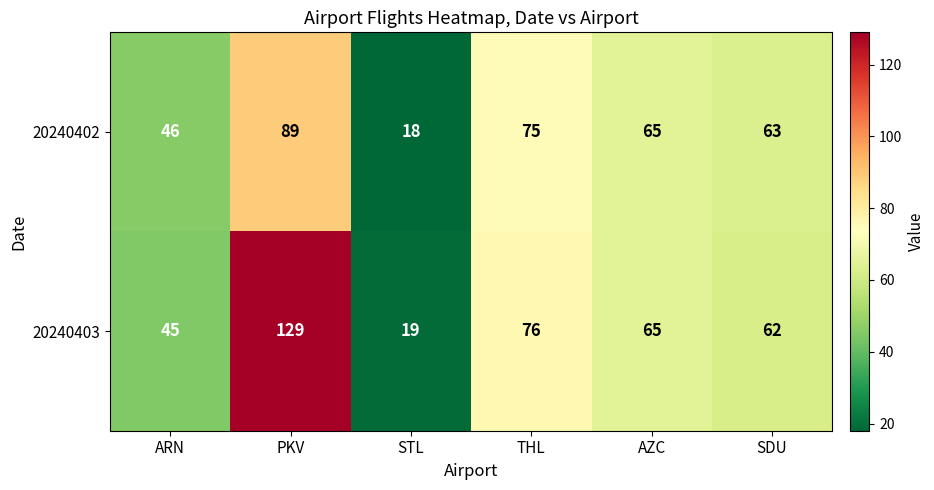

Reading left to right, extract all data points from this chart.

20240402: ARN=46	PKV=89	STL=18	THL=75	AZC=65	SDU=63
20240403: ARN=45	PKV=129	STL=19	THL=76	AZC=65	SDU=62